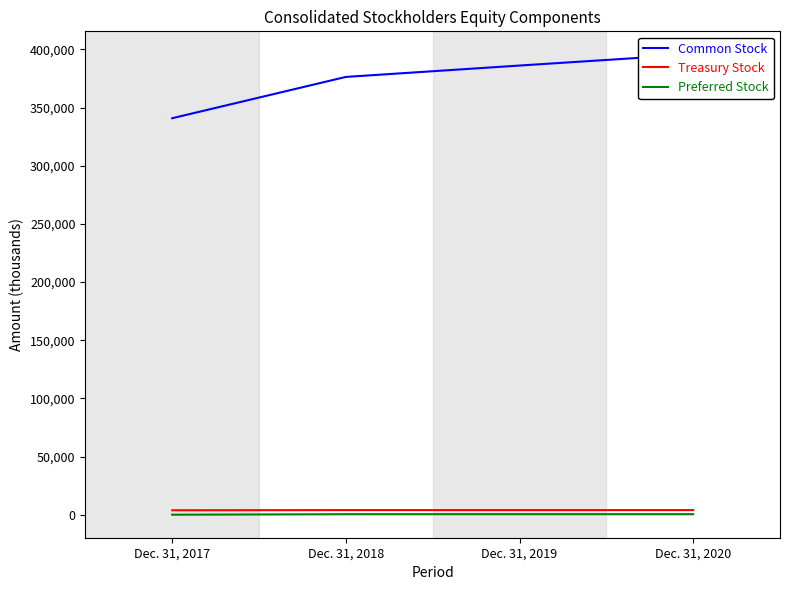

What is the value of the Preferred Stock point at the 3rd from the left?

440